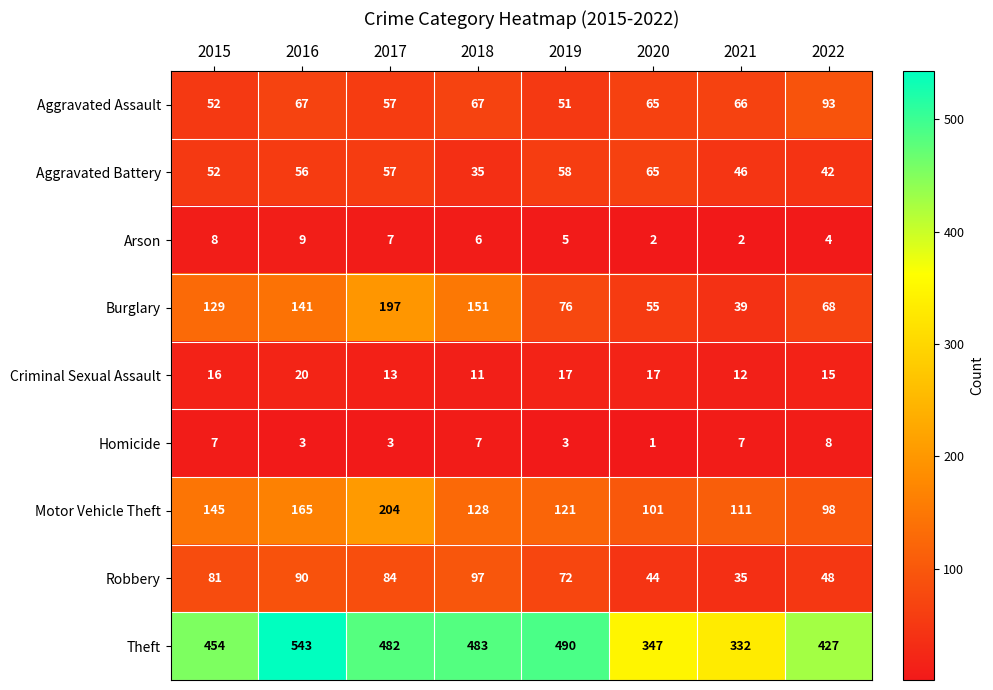

List the series in order of their peak value, highest first.

Theft, Motor Vehicle Theft, Burglary, Robbery, Aggravated Assault, Aggravated Battery, Criminal Sexual Assault, Arson, Homicide